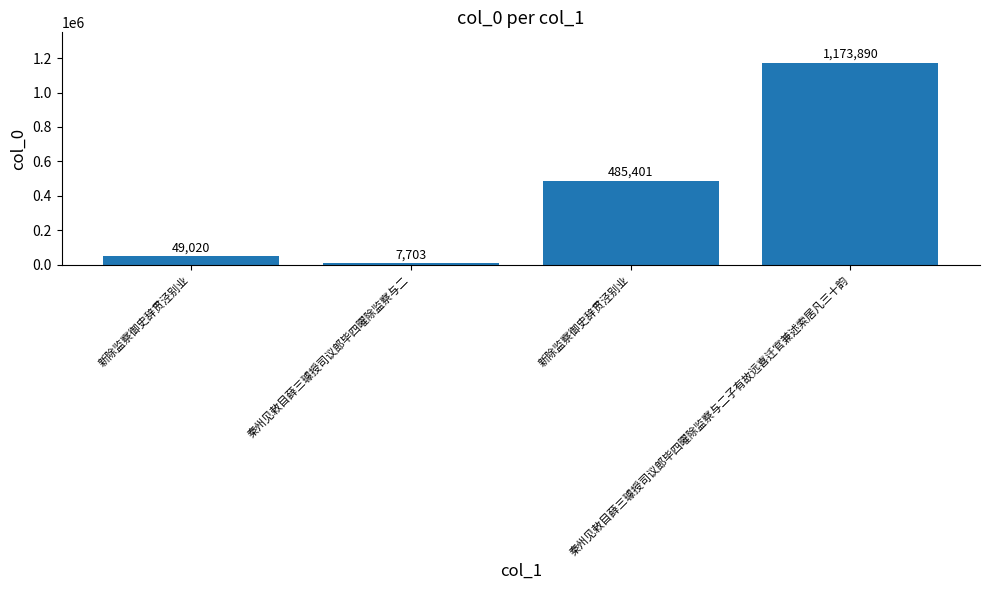

The value at 秦州见敕目薛三璩授司议郎毕四曜除监察与二子有故远喜迁官兼述索居凡三十韵 is 1173890. True or false?

True